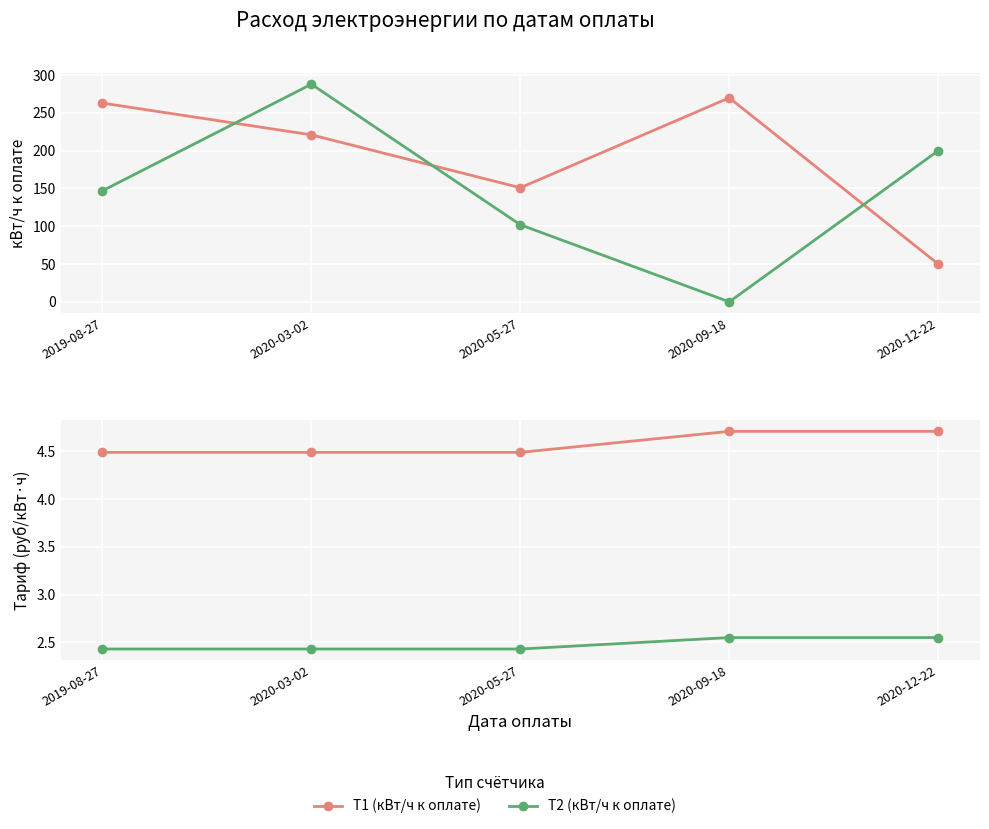

Where does the T2 (кВт/ч к оплате) series first go above 147?

2020-03-02